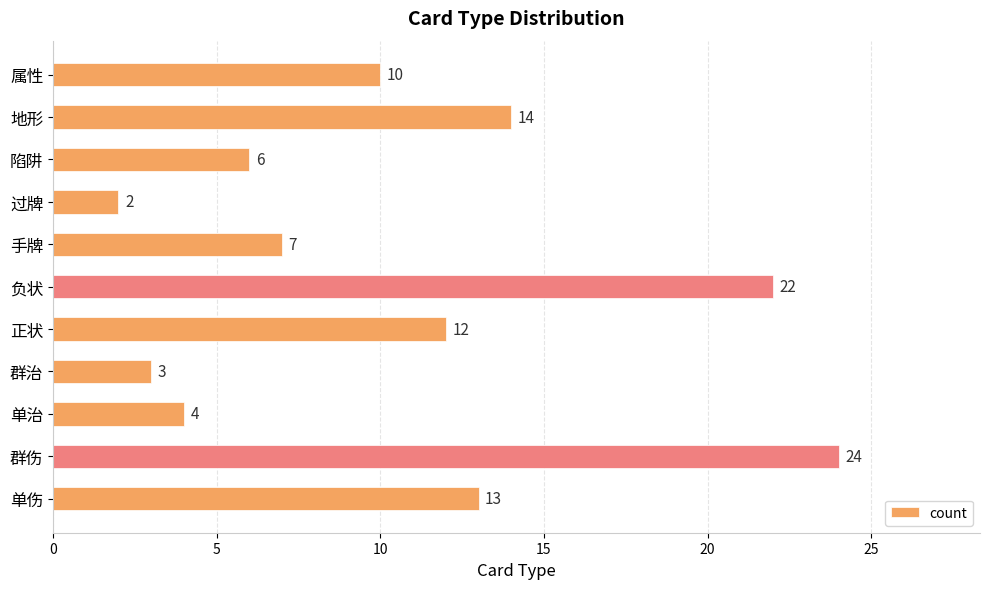

What is the change in value from 负状 to 手牌?

-15